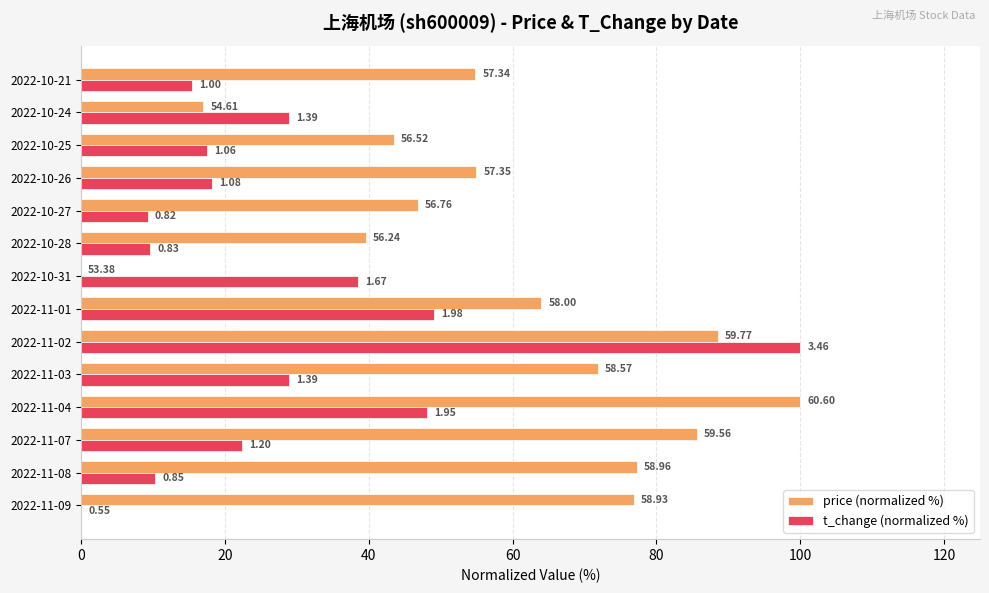

What are all the series names shown in the legend?

price (normalized %), t_change (normalized %)